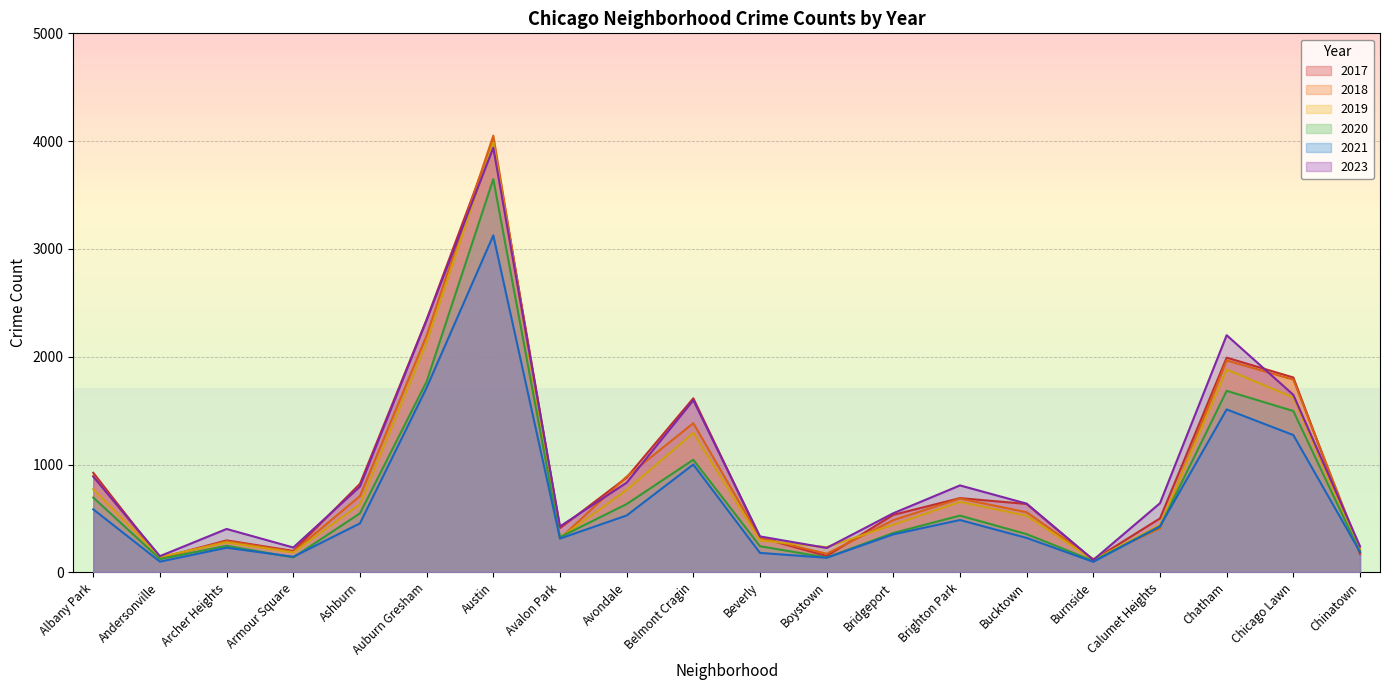

Between Chatham and Armour Square, which is larger?

Chatham